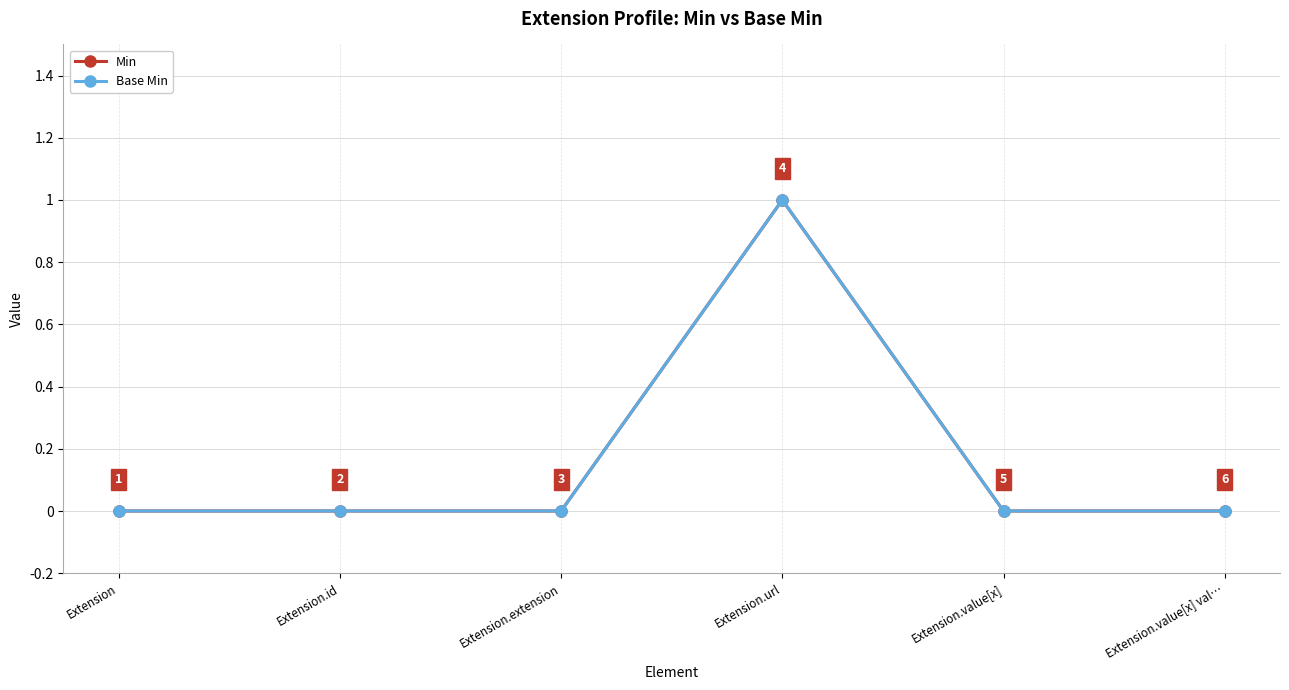

What position from the right is Extension.url?

3